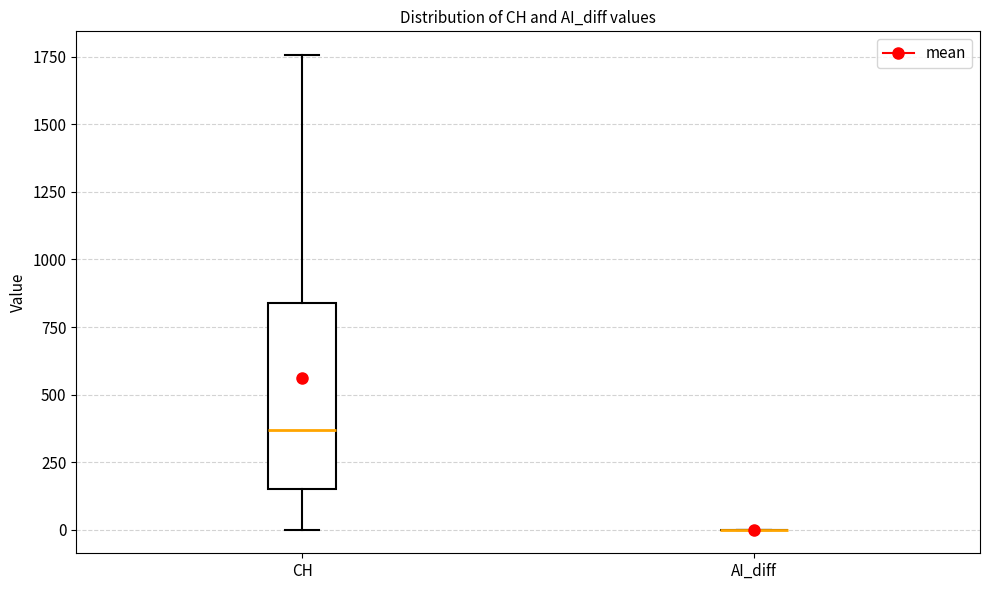

Where does the median line of the box for CH sit on the y-axis? The values are not printed on the chart, so give them approximately, as read against the axis.

350